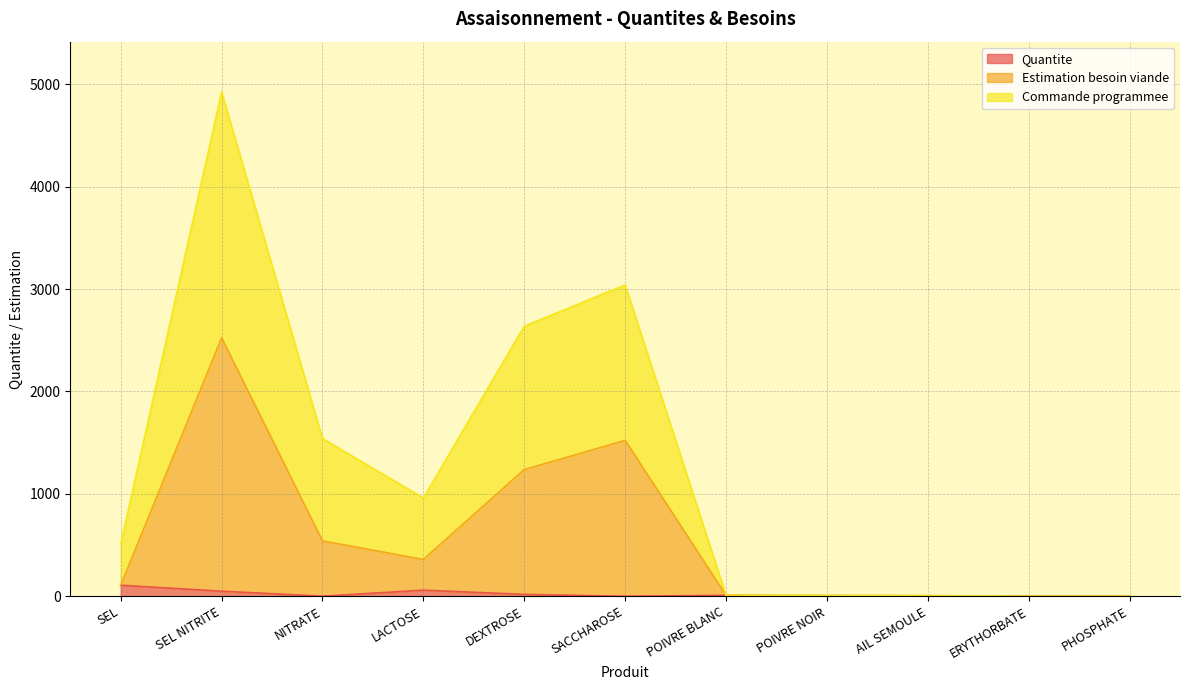

What is the total value across all series at AIL SEMOULE?

6.2